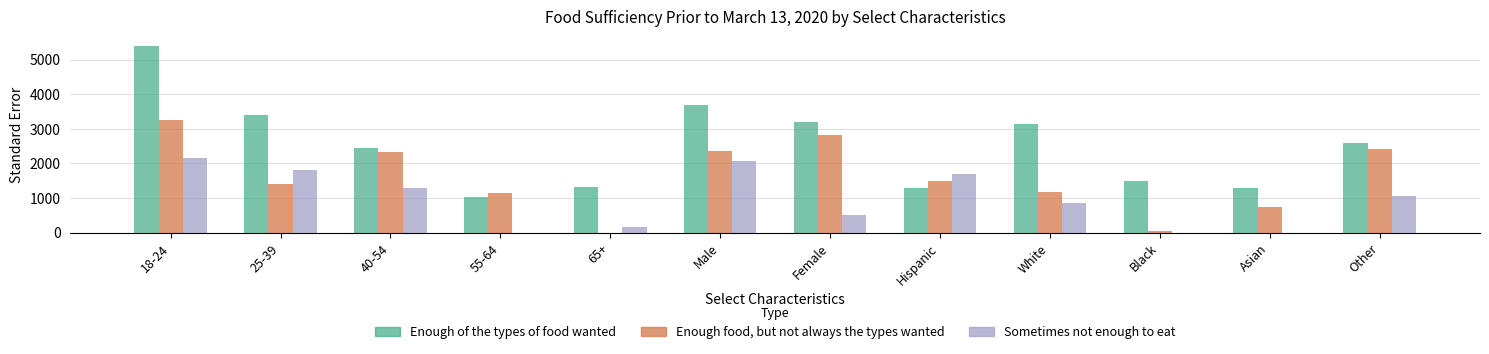

Between Female and White, which series saw the biggest shift?

Enough food, but not always the types wanted